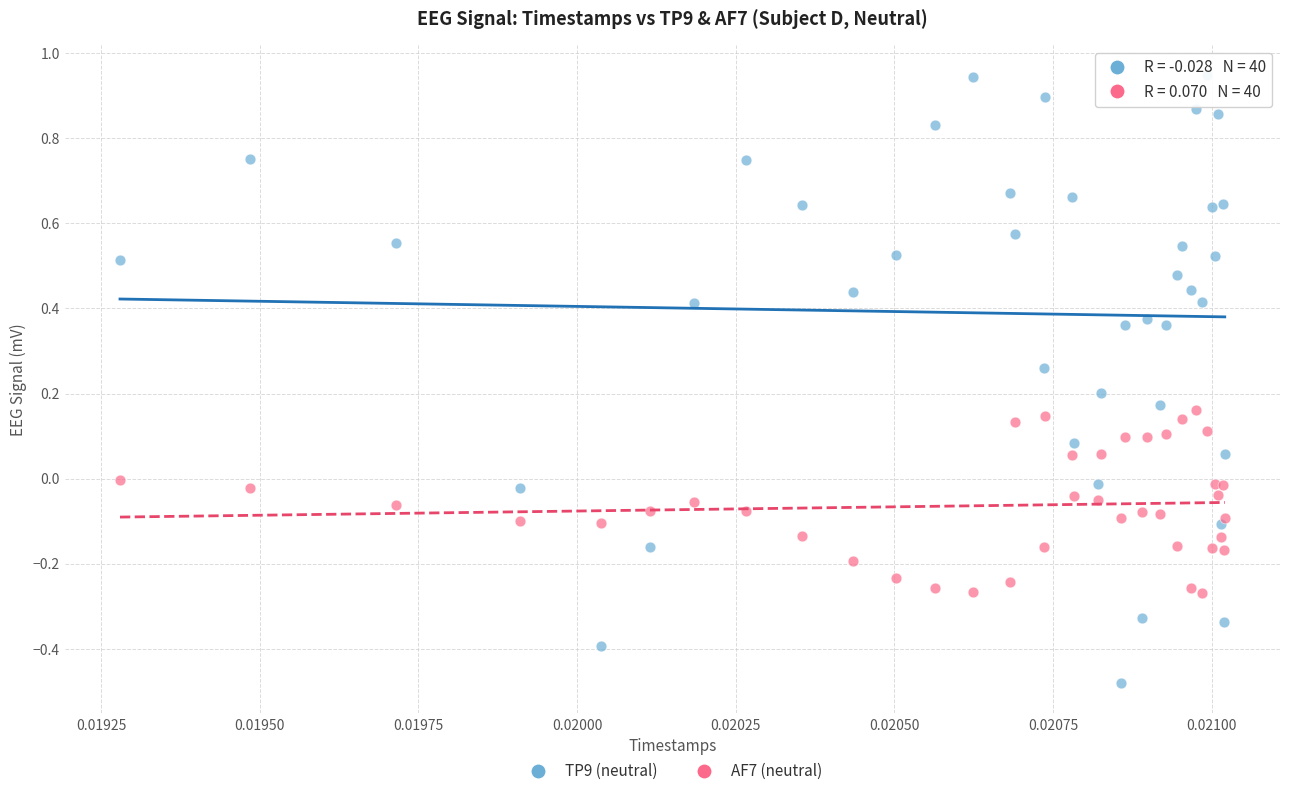

Which series has the largest Y range (max minus min)?

TP9 (neutral)